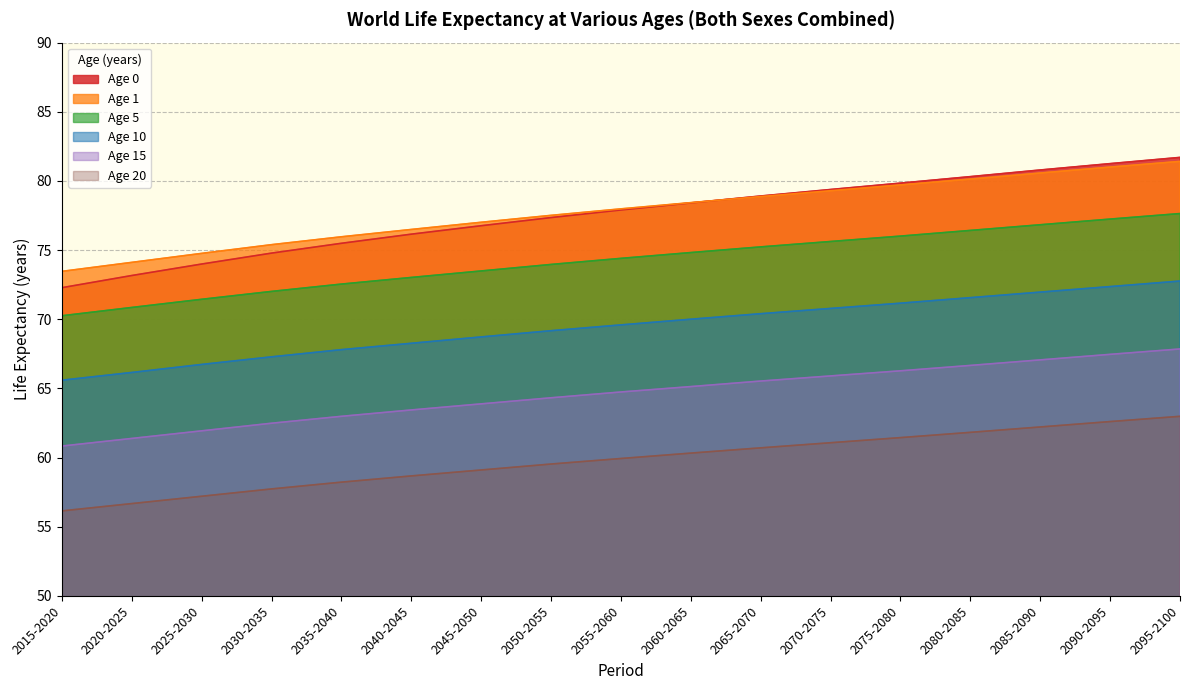

How many lines are shown in the chart?

6